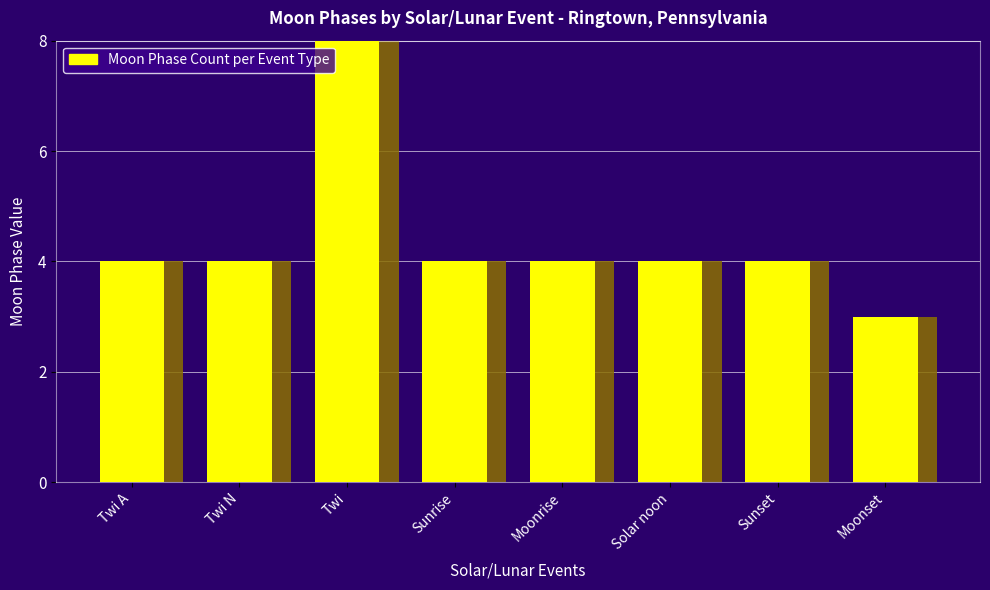

List the labels in order of value, smallest first.

Moonset, Twi A, Twi N, Sunrise, Moonrise, Solar noon, Sunset, Twi